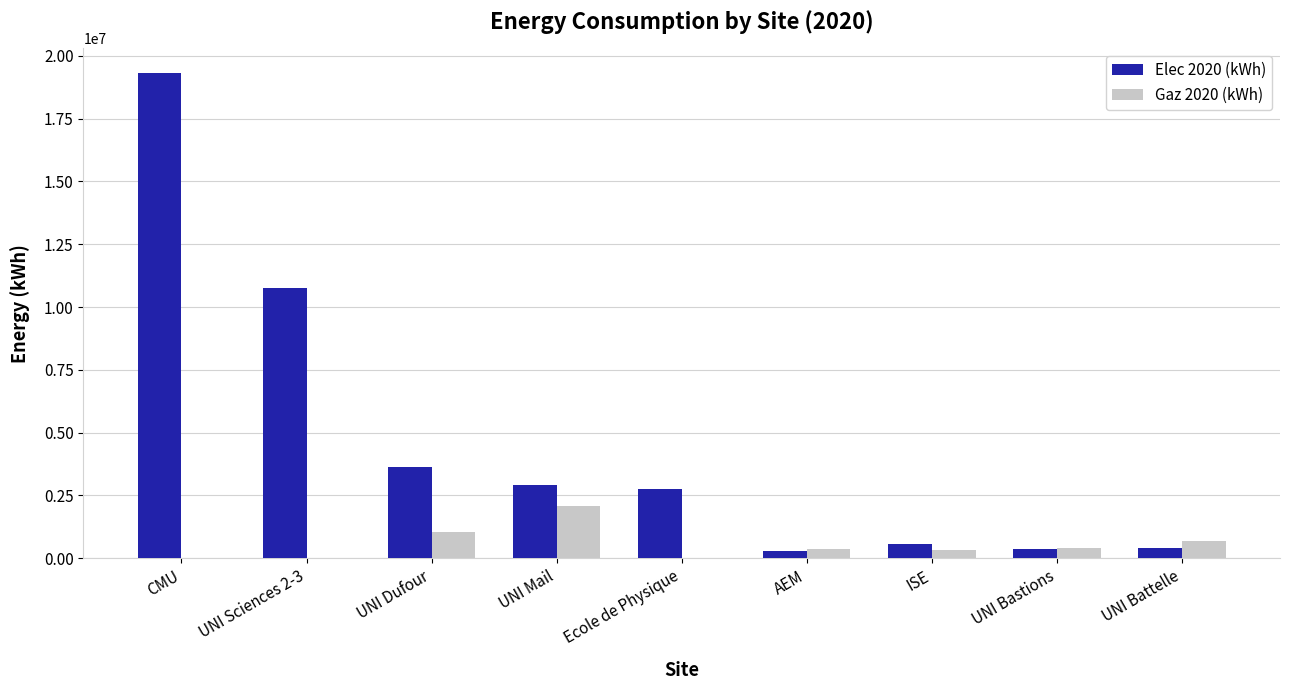

Is the value of Gaz 2020 (kWh) at UNI Battelle greater than the value of Elec 2020 (kWh) at AEM?

Yes